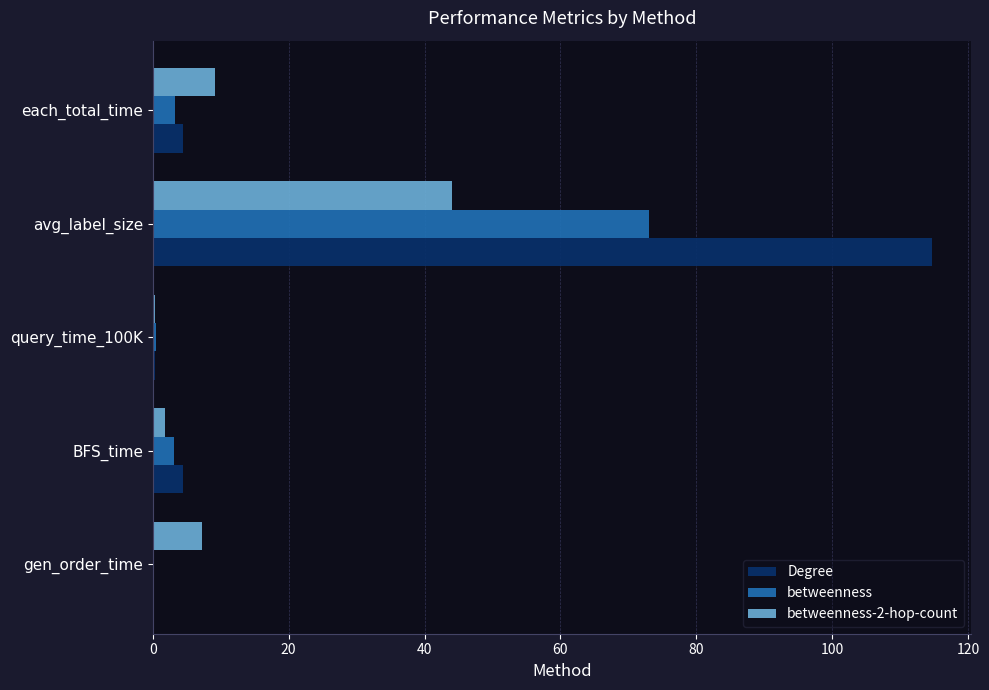

Which series has the largest total across all categories?

Degree